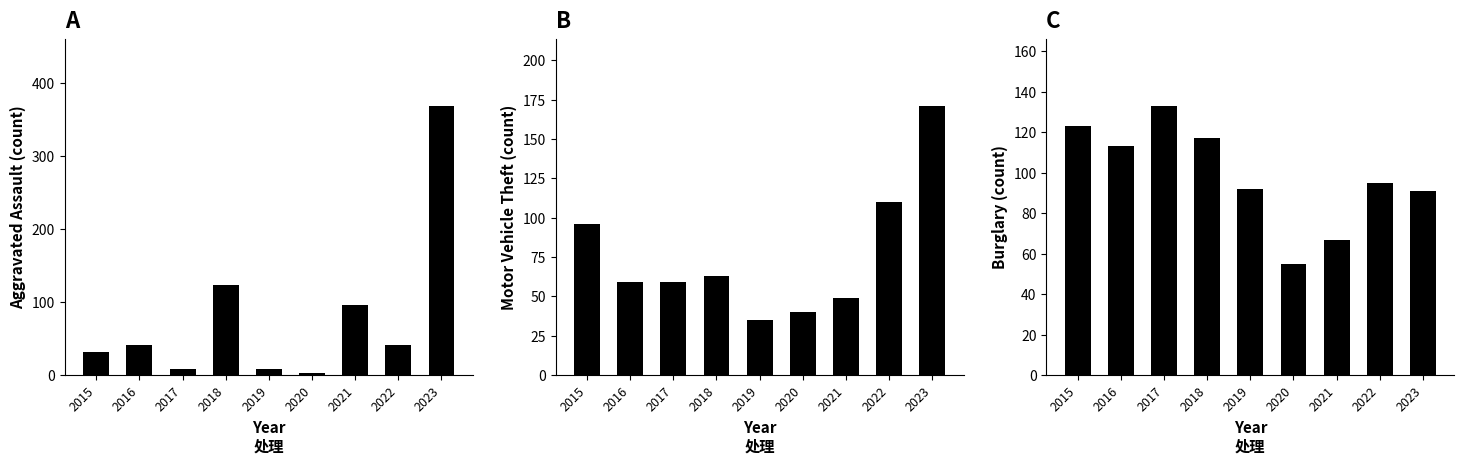

How many groups of bars are there?

9